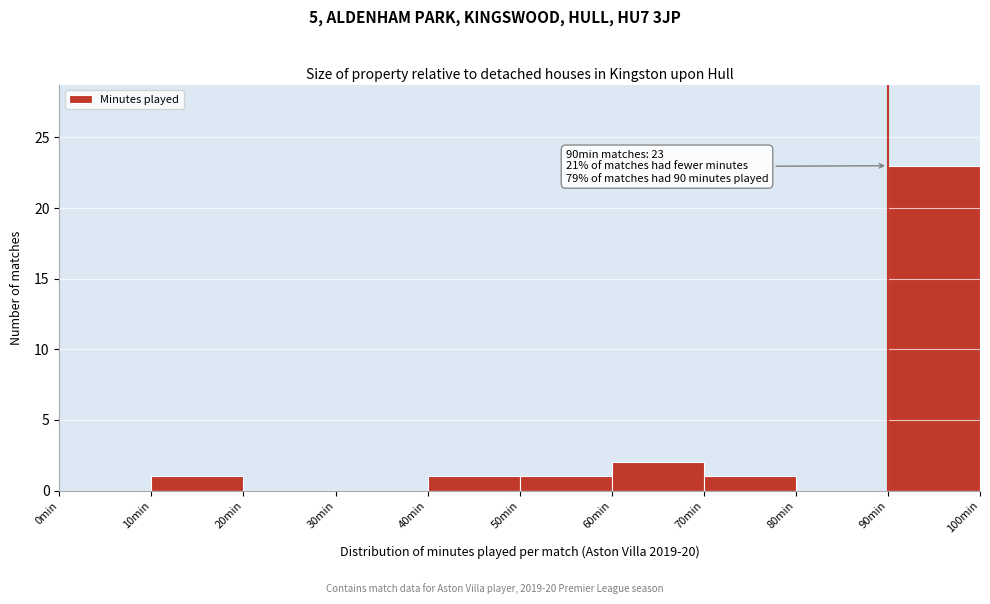

Which range on the x-axis has the tallest bar?

90 to 100